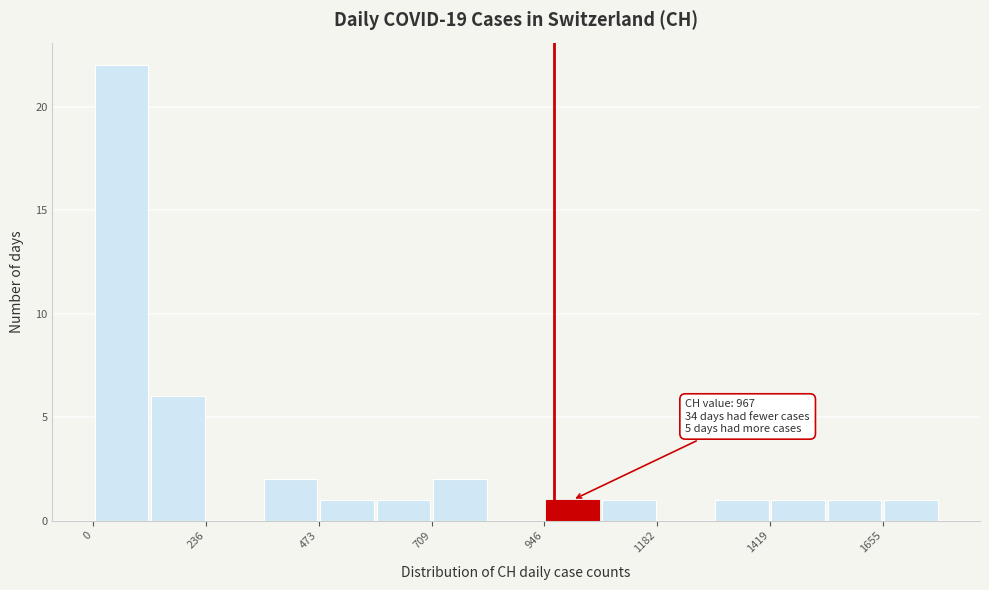

Around what value on the x-axis is the tallest bar? Give the approximate position of its centre, as read against the axis.

50